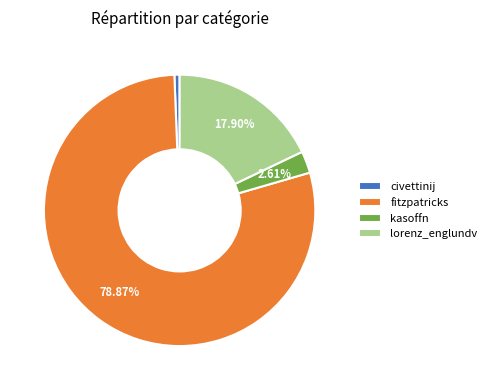

Rank the categories by value from highest to lowest.

fitzpatricks, lorenz_englundv, kasoffn, civettinij